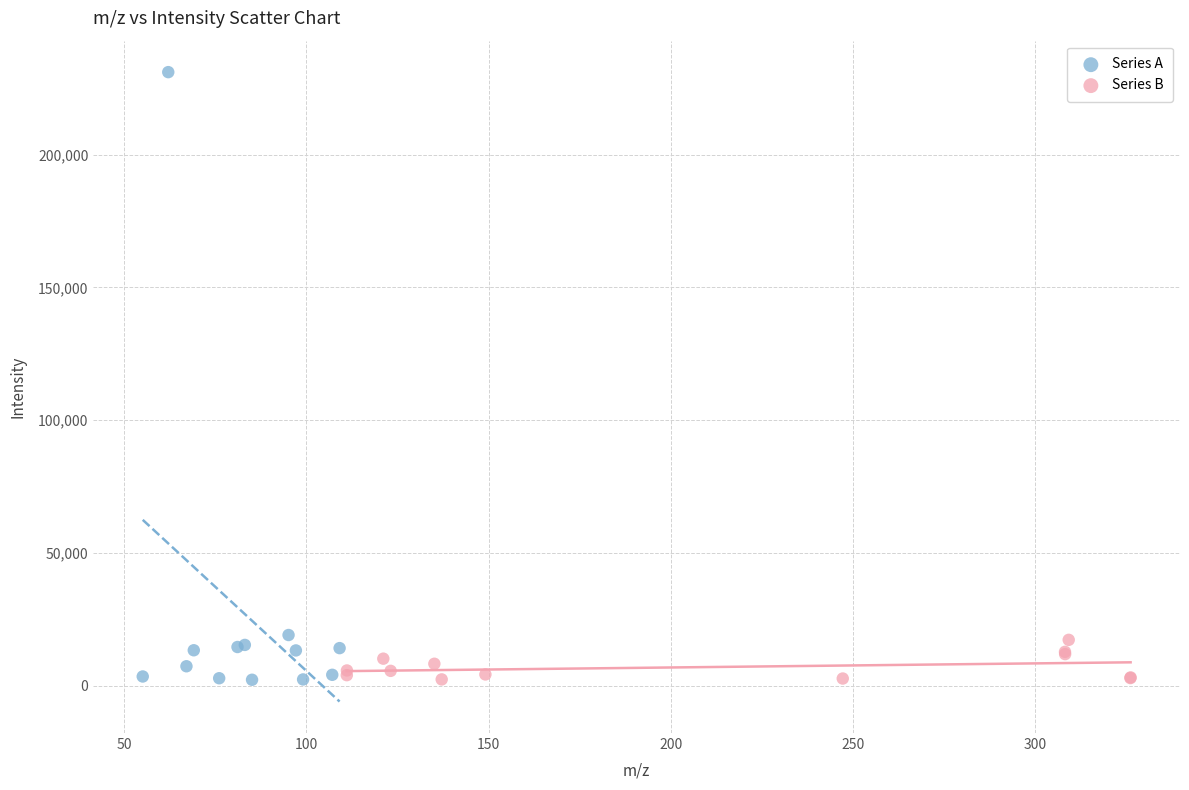

What are all the series names shown in the legend?

Series A, Series B